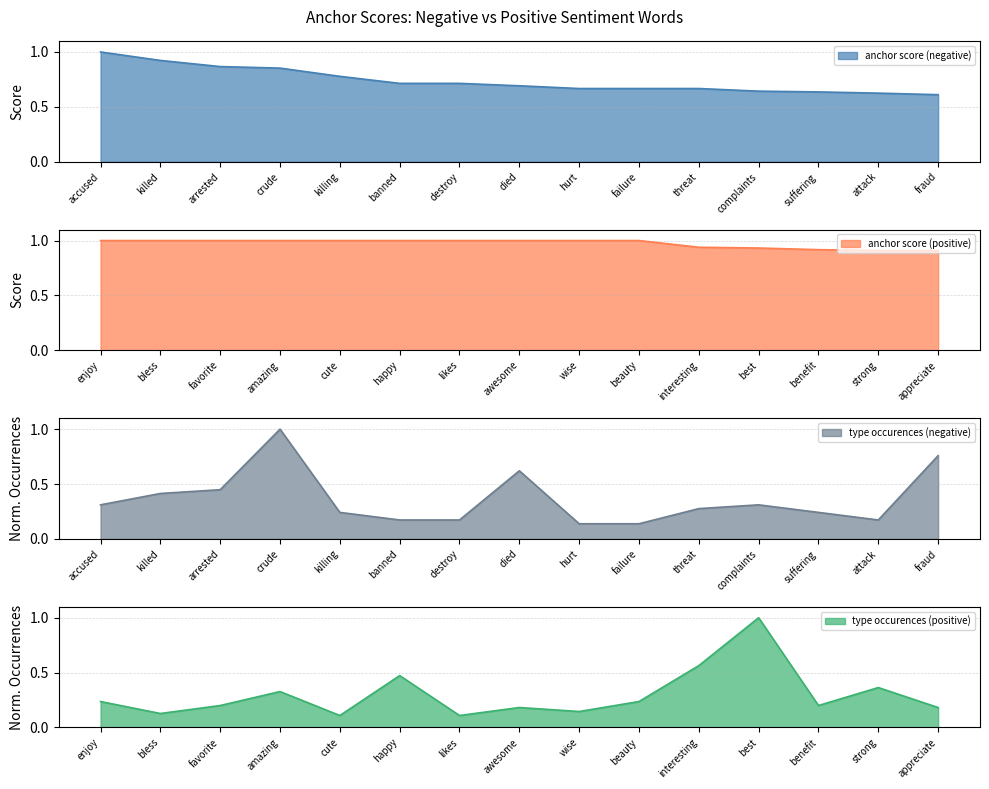

The anchor score (negative) series shows 0.3 at arrested. True or false?

False